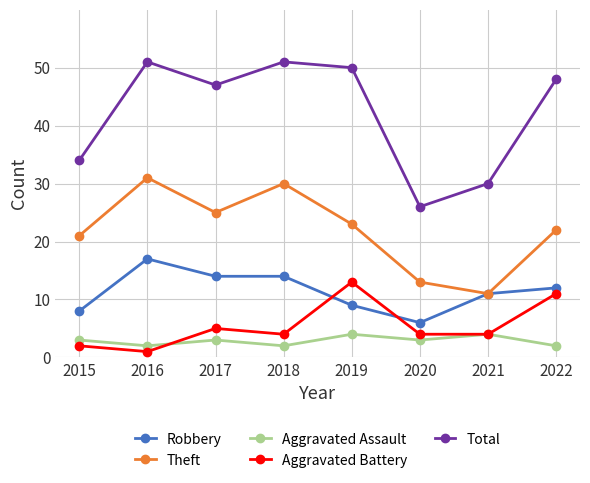

Is it true that Theft equals 11 at 2021?

True